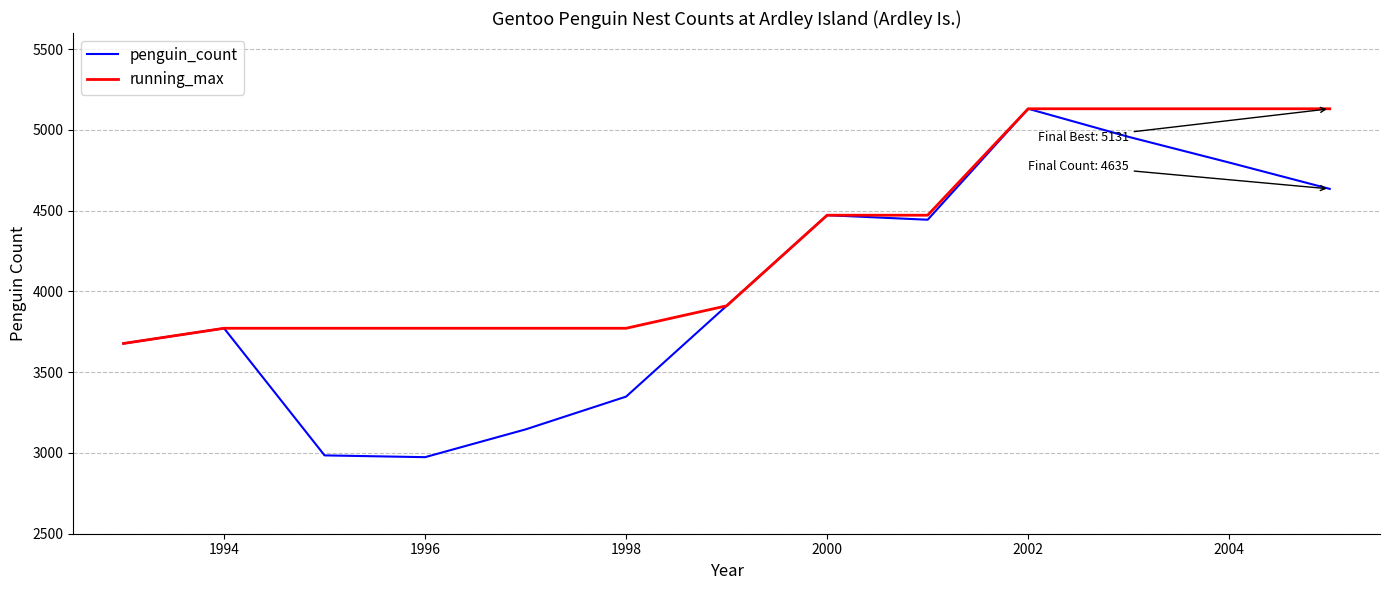

List the series in order of their overall mean, highest first.

running_max, penguin_count